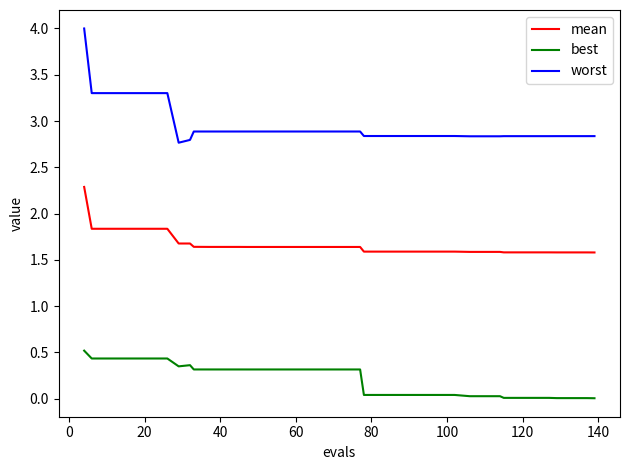

Which series has the largest total across all categories?

worst